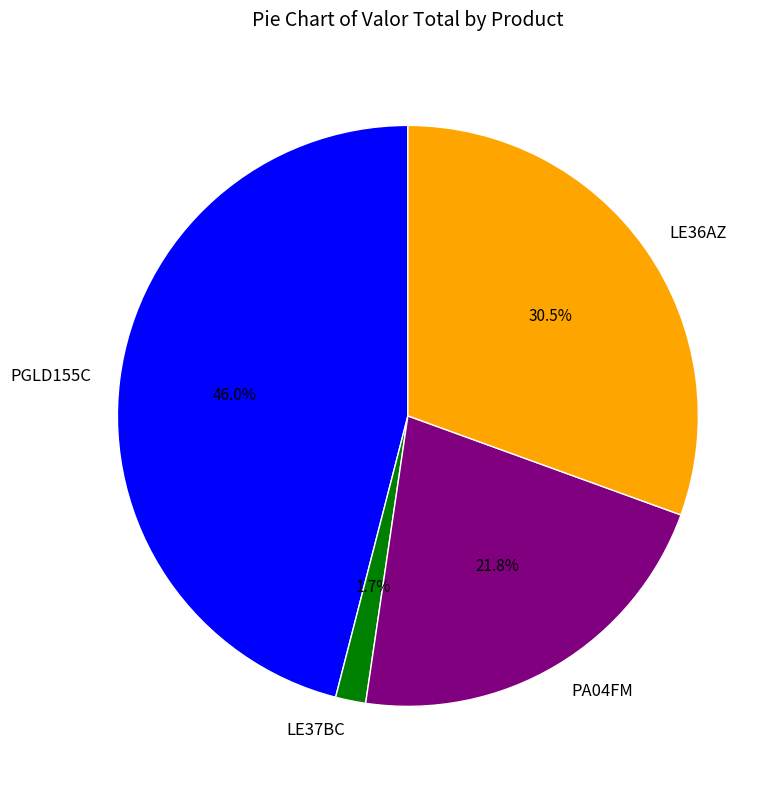

Rank the categories by value from lowest to highest.

LE37BC, PA04FM, LE36AZ, PGLD155C